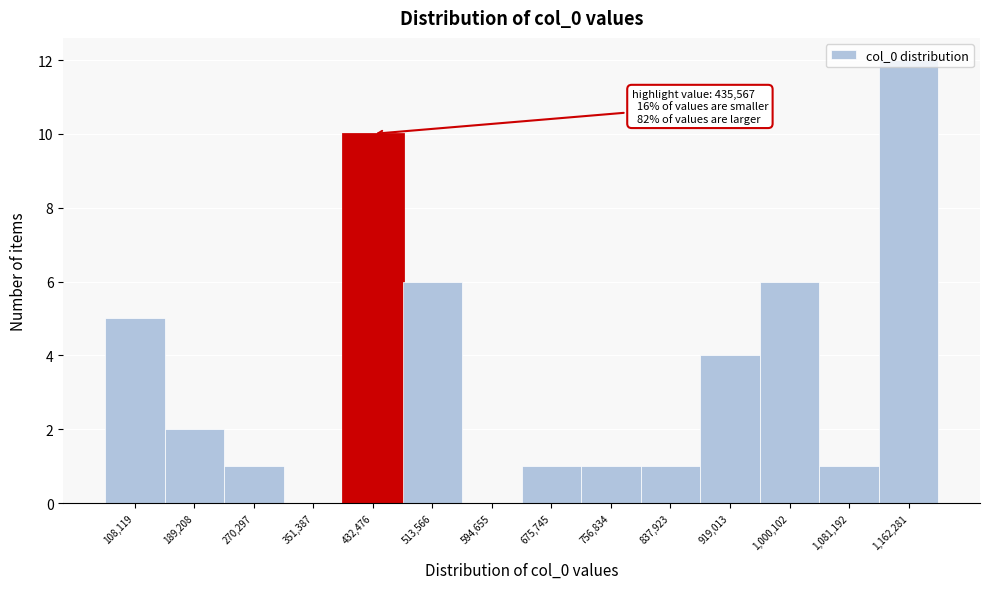

Which category has the highest value across all series?

1,162,281